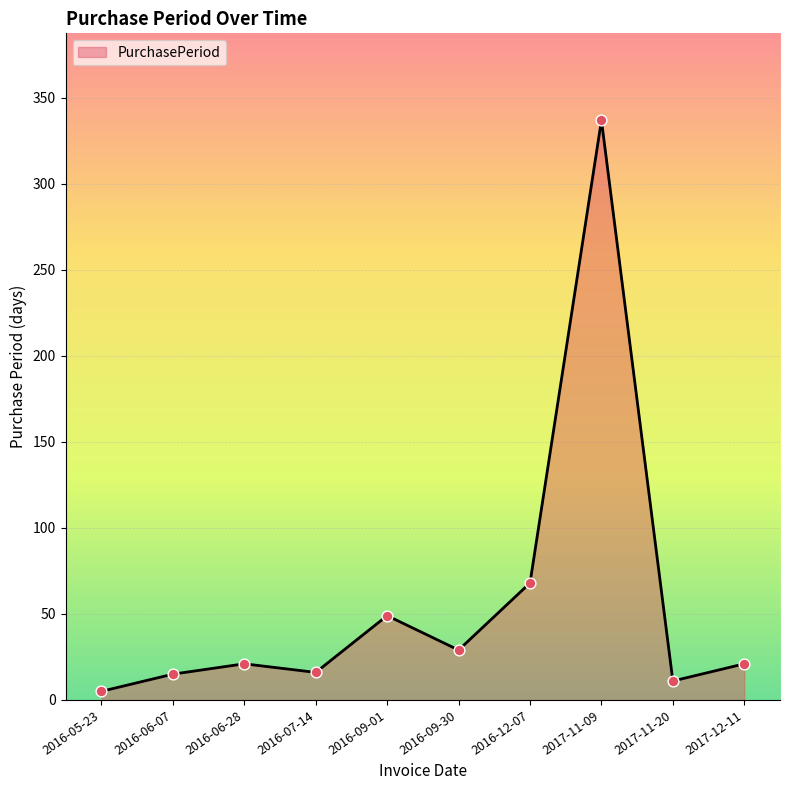

Which has a higher value, 2016-06-07 or 2016-05-23?

2016-06-07